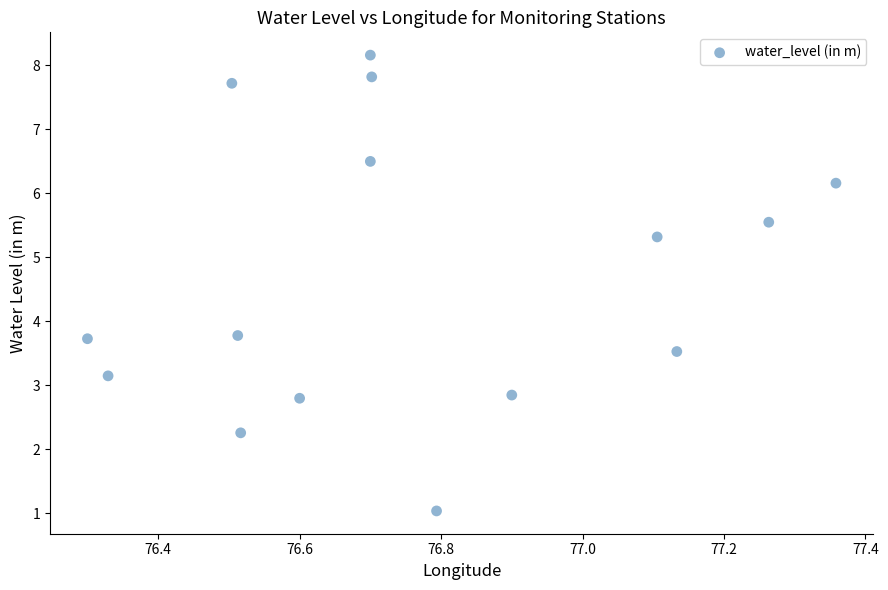

What is the range of Y values (max minus min)?

7.1